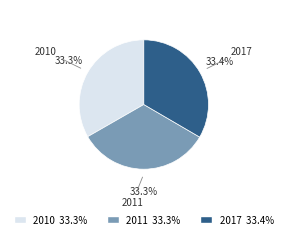

What percentage is NOT represented by 2011?

66.7%